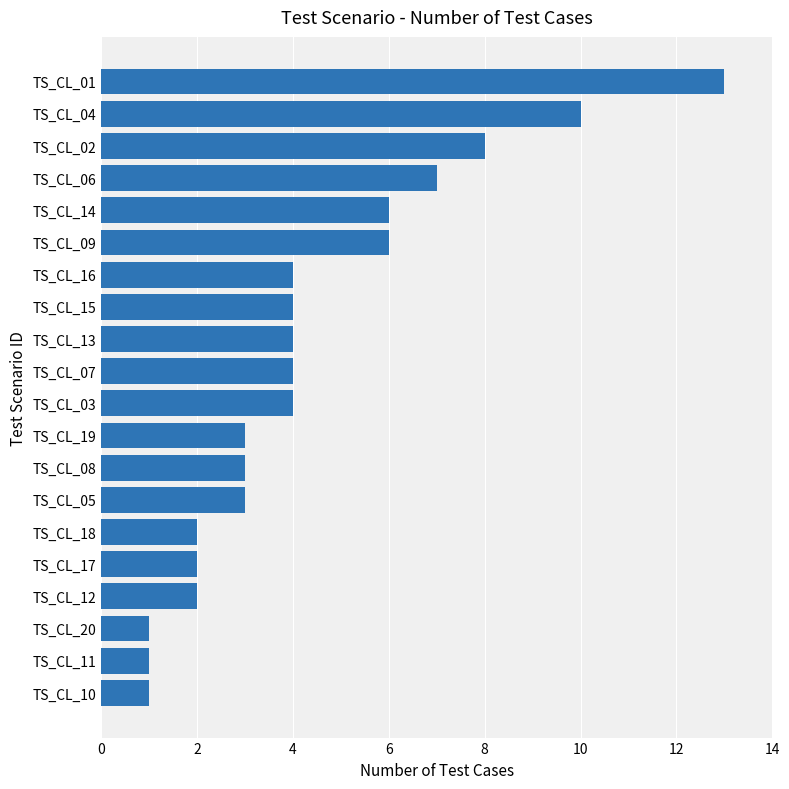

Is it true that the value at TS_CL_12 is 3?

False